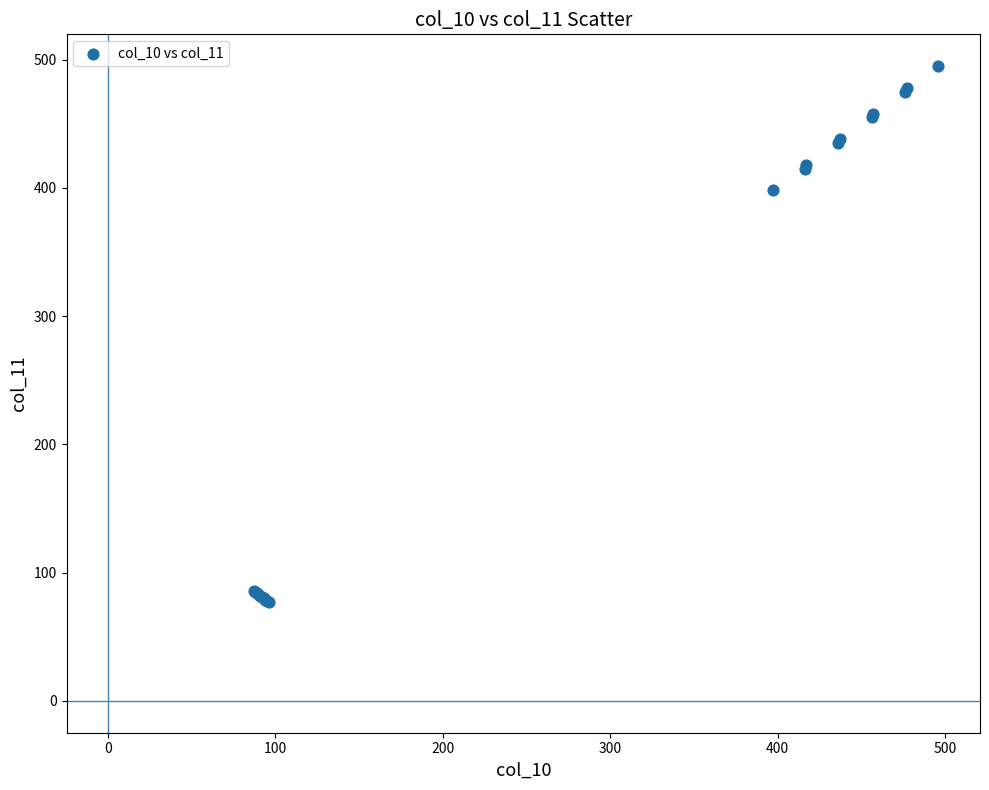

What Y value in the scatter plot is closest to 286?

398.0